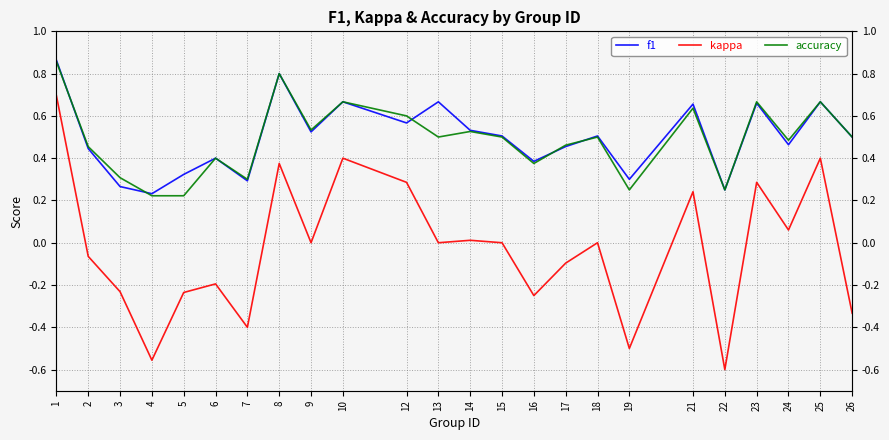

What is the value of the f1 point at the 14th from the left?

0.5